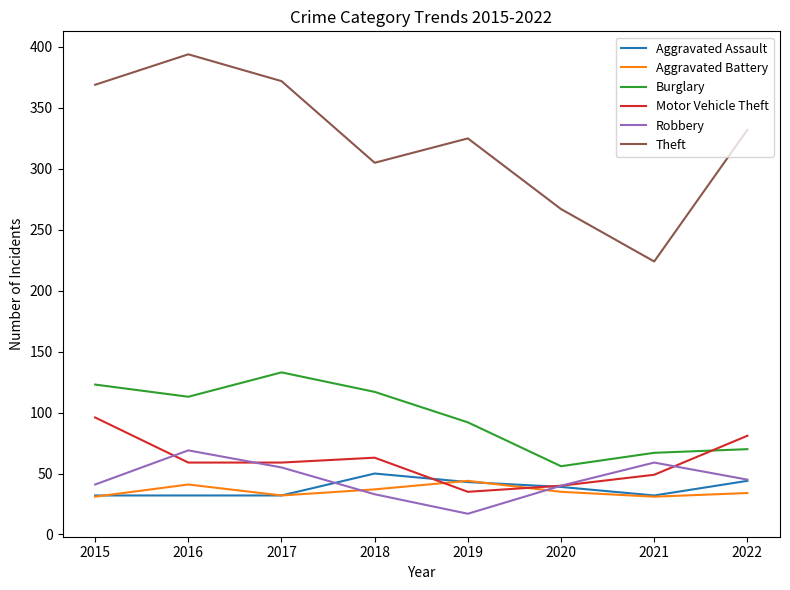

What is the maximum value shown in the chart?

394